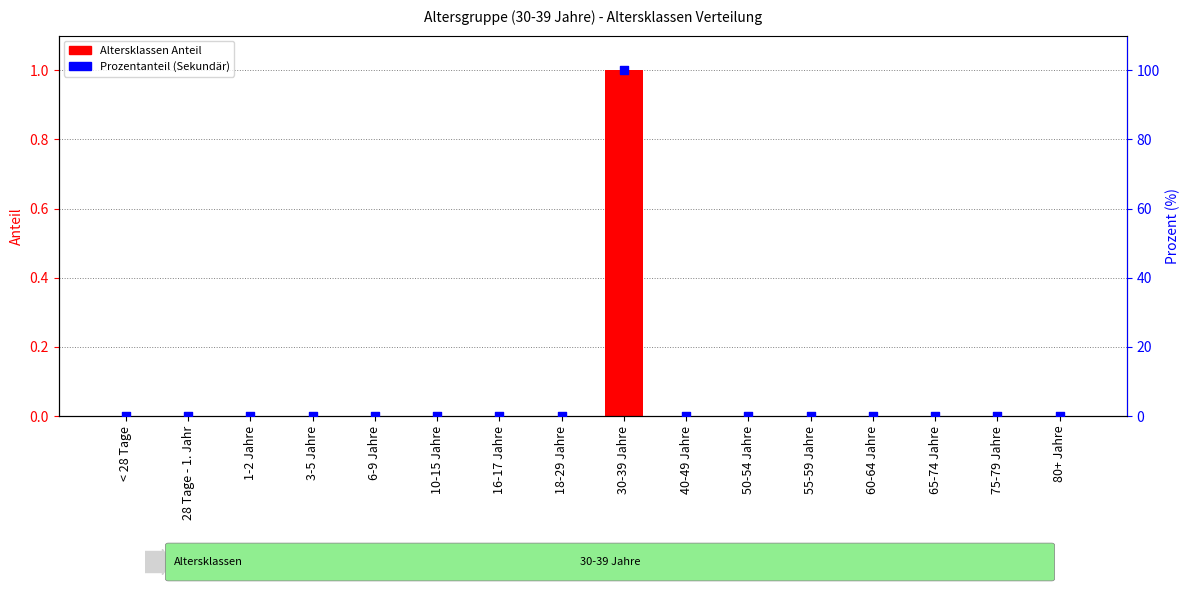

Which series has the largest total across all categories?

Anteil (%) - Sekundärachse